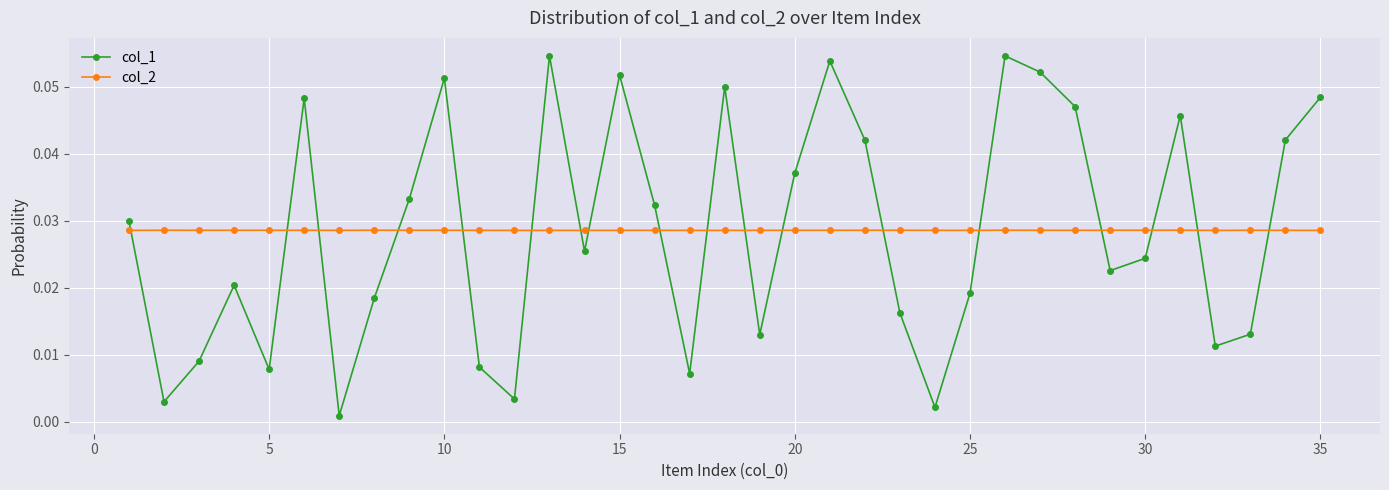

True or false: col_1 and col_2 intersect in this chart.

True